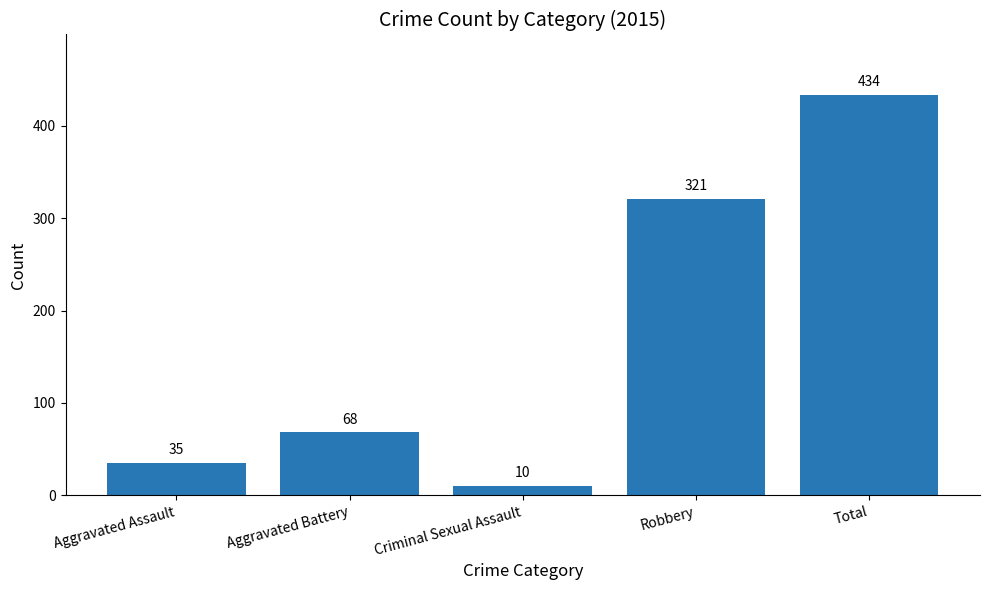

What is the change in value from Robbery to Total?

+113